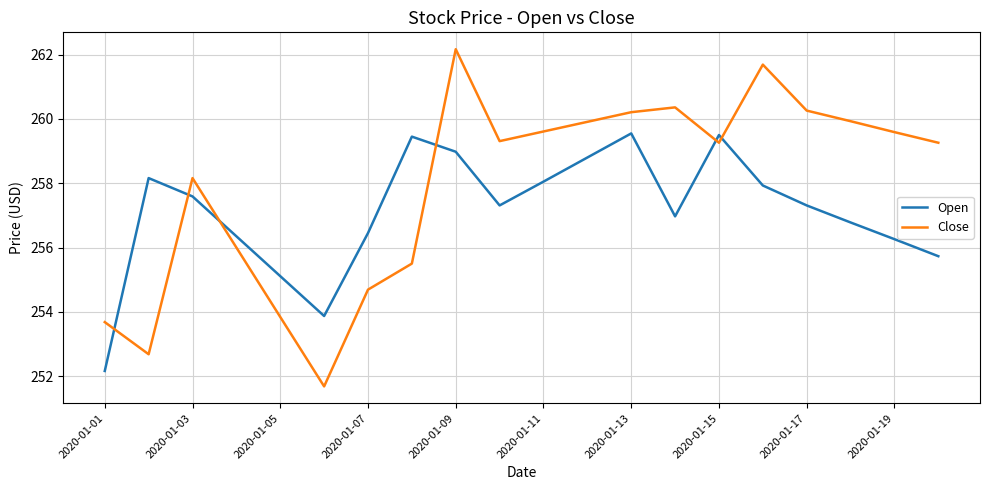

List the series in order of their peak value, lowest first.

Open, Close